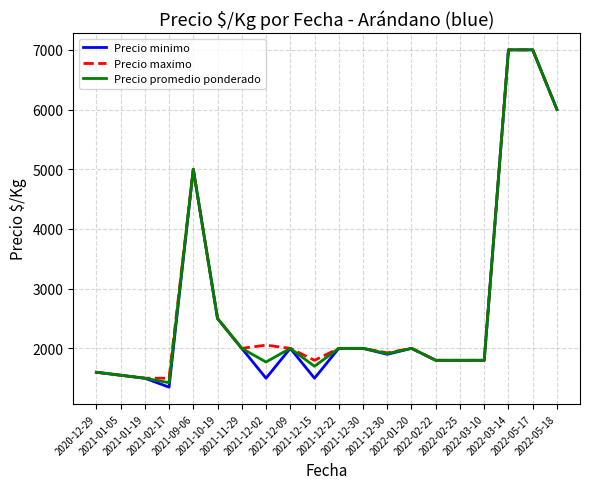

At which label does Precio promedio ponderado first exceed 2000?

2021-09-06